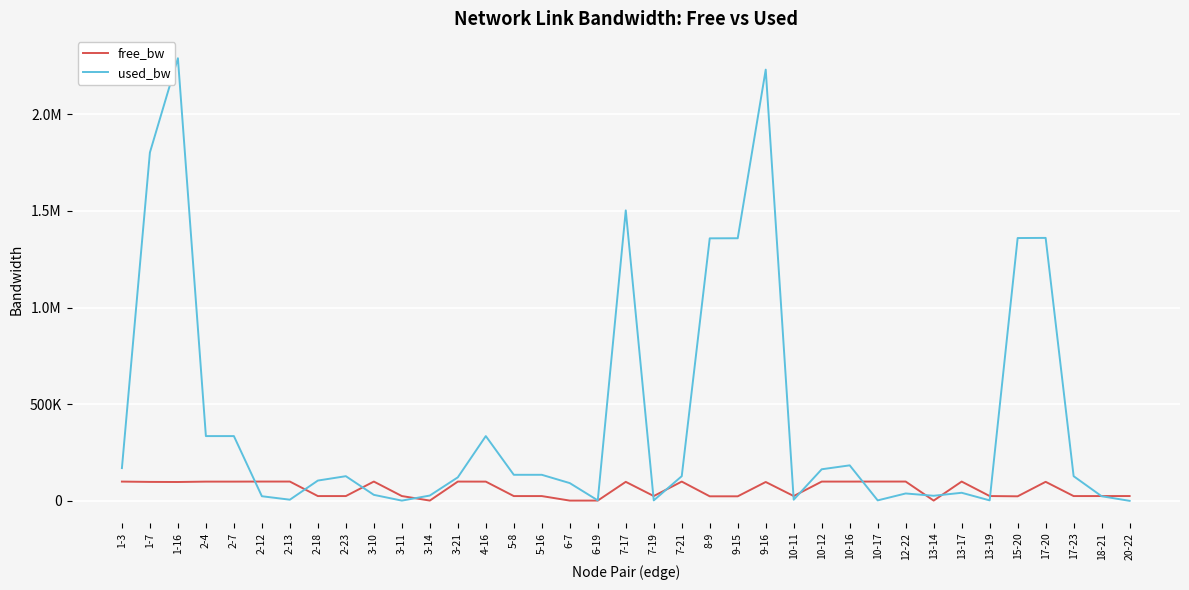

Reading left to right, list all the values displayed in this chart.

free_bw: 1-3=99830.5	1-7=98197.0	1-16=97709.1	2-4=99664.7	2-7=99664.7	2-12=99976.0	2-13=99993.8	2-18=24894.9	2-23=24872.2	3-10=99968.8	3-11=24998.6	3-14=1522.4	3-21=99878.2	4-16=99664.7	5-8=24865.1	5-16=24865.0	6-7=1458.0	6-19=1547.4	7-17=98496.4	7-19=24997.4	7-21=99872.2	8-9=23641.4	9-15=23640.7	9-16=97768.5	10-11=24993.8	10-12=99836.4	10-16=99816.1	10-17=99997.4	12-22=99961.6	13-14=1523.6	13-17=99958.1	13-19=24997.4	15-20=23639.5	17-20=98639.2	17-23=24872.2	18-21=24976.0	20-22=24999.8
used_bw: 1-3=169523.8	1-7=1802530.9	1-16=2290344.1	2-4=335261.3	2-7=335261.3	2-12=24042.8	2-13=6154.5	2-18=105135.3	2-23=127787.1	3-10=31196.5	3-11=1384.6	3-14=27617.7	3-21=121824.7	4-16=335261.3	5-8=134942.0	5-16=134948.7	6-7=92008.2	6-19=2577.0	7-17=1503158.9	7-19=2576.9	7-21=127780.7	8-9=1358491.3	9-15=1358951.6	9-16=2231380.1	10-11=6154.5	10-12=163561.4	10-16=183842.7	10-17=2577.0	12-22=38349.4	13-14=26423.9	13-17=41928.8	13-19=2576.9	15-20=1360008.0	17-20=1360740.3	17-23=127787.1	18-21=24042.8	20-22=192.1